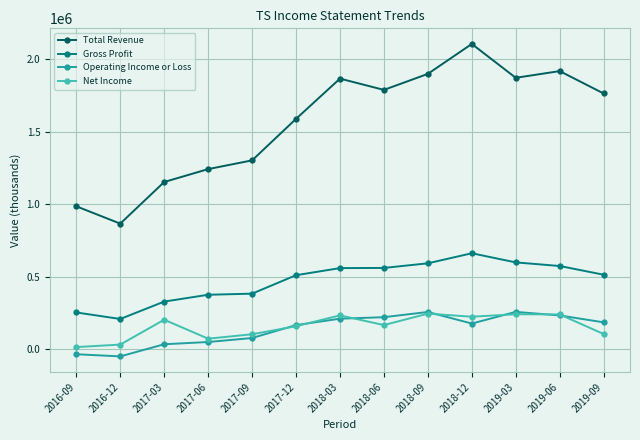

The value of Gross Profit at 2016-09 is 255100. True or false?

True